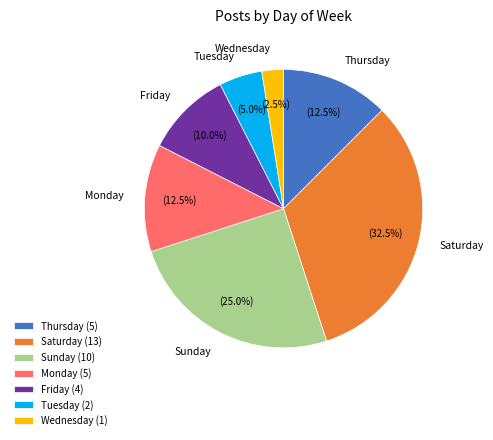

Does Thursday (5) account for over 50% of the chart?

No